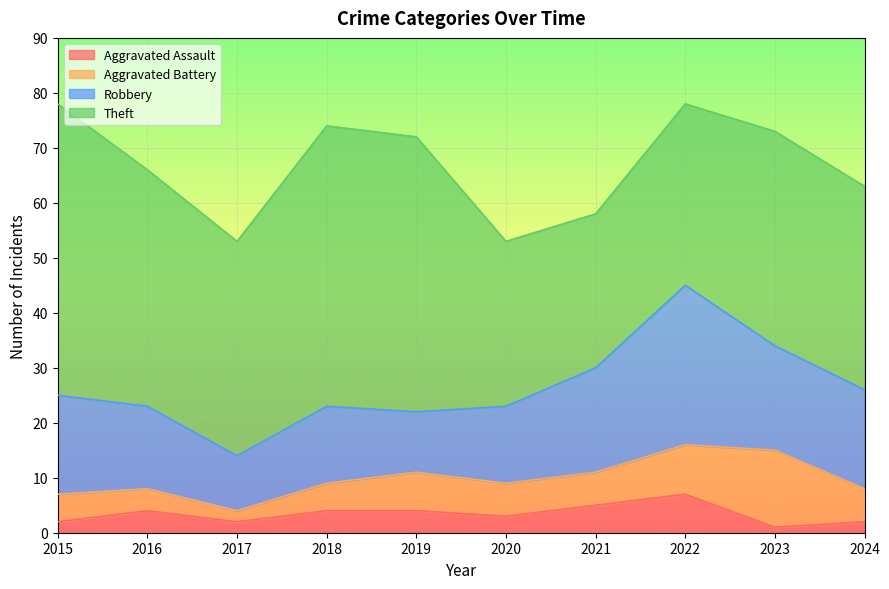

At how many categories does at least one series exceed 9?

10